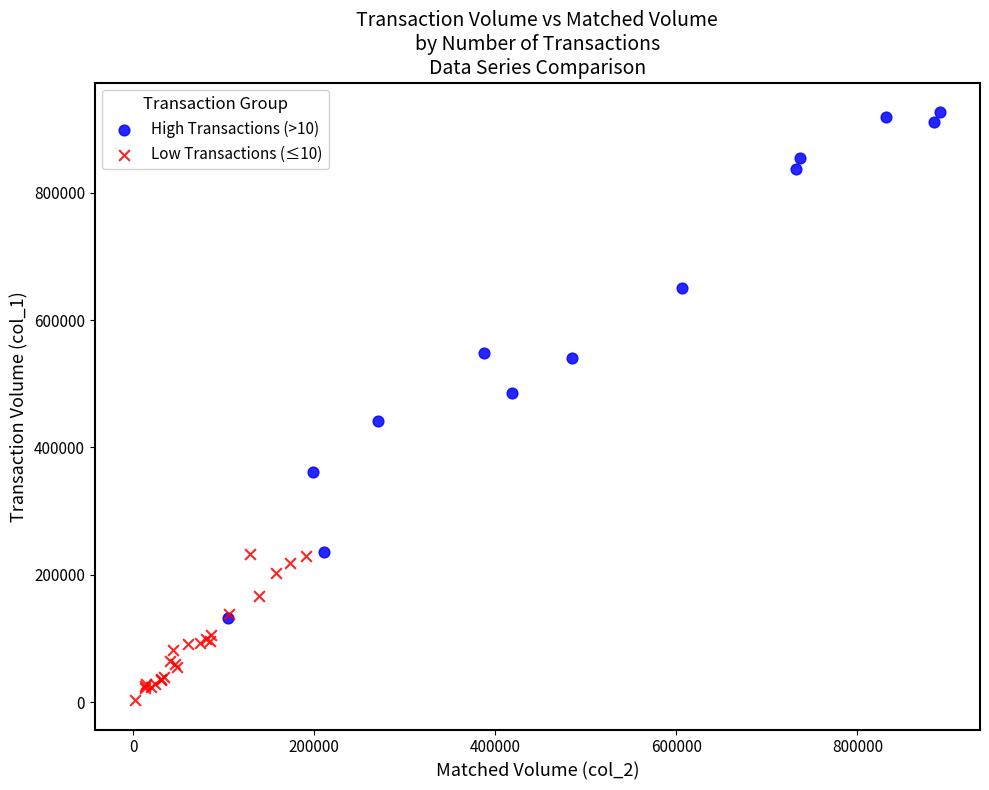

Which series contains the highest Y value?

High Transactions (>10)